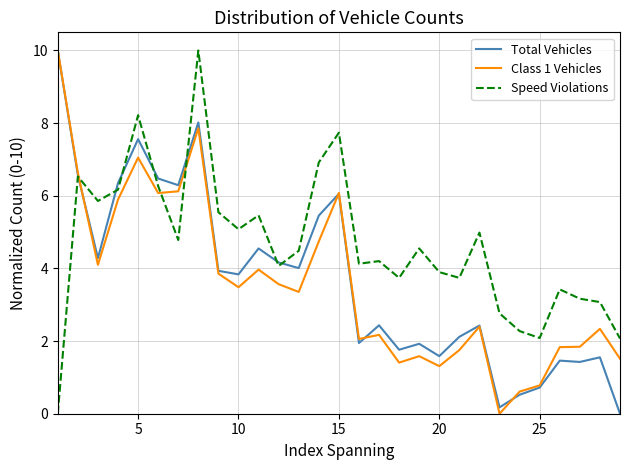

What is the maximum value shown in the chart?

10.0